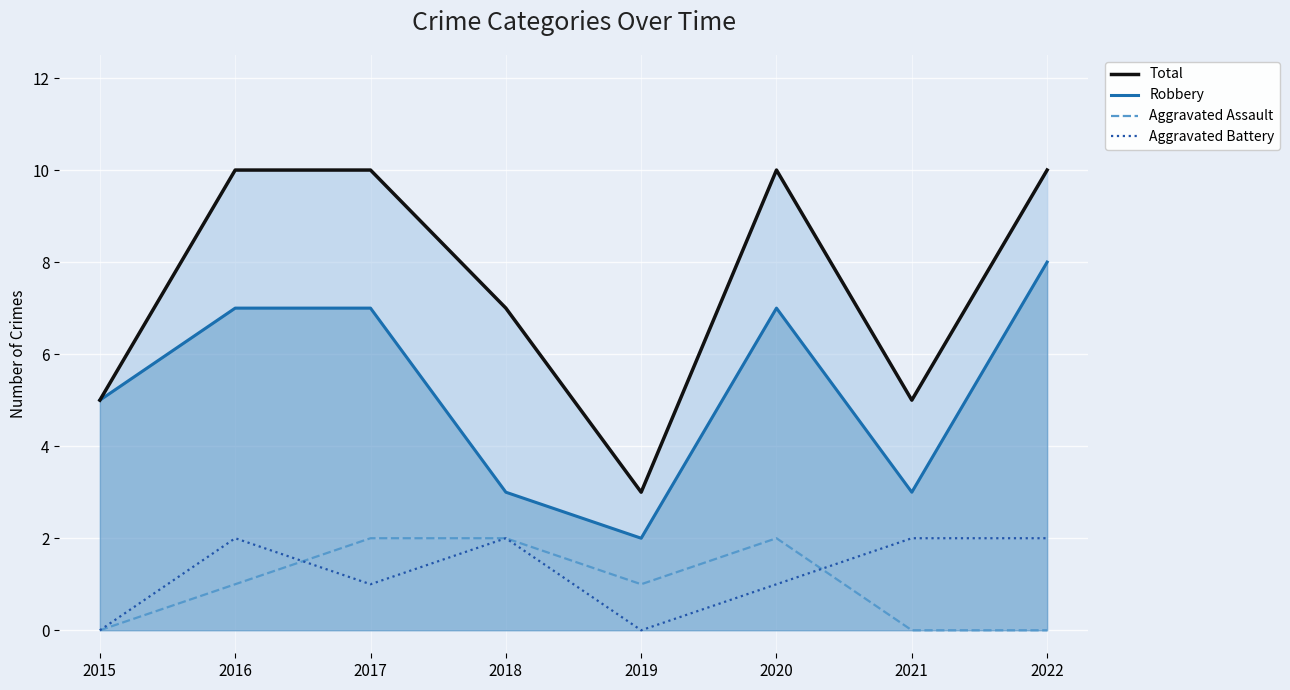

List the labels in order of Total value, largest first.

2016, 2017, 2020, 2022, 2018, 2015, 2021, 2019